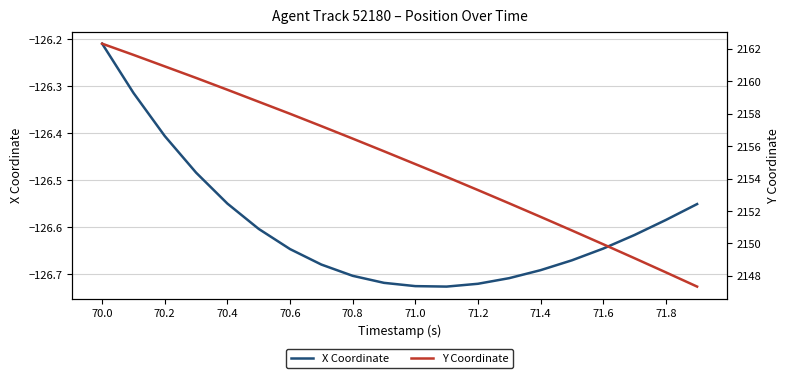

Which category has the highest value in the X Coordinate series?

70.0